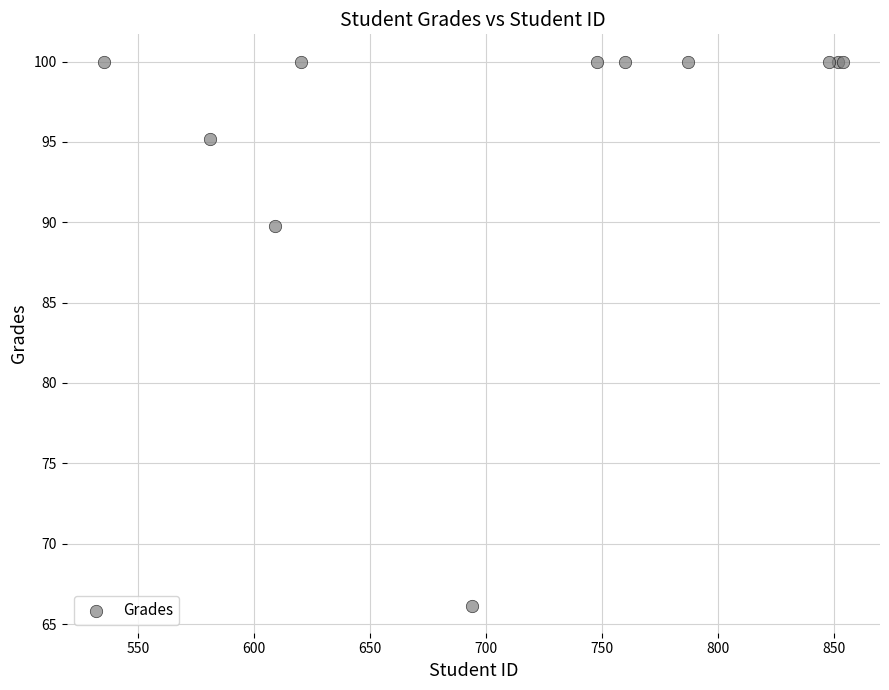

What Y value in the scatter plot is closest to 83?

89.8